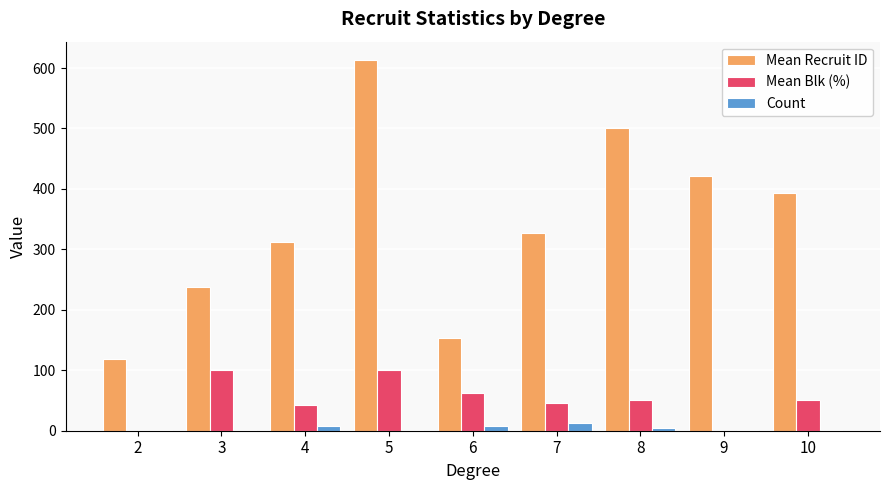

What is the spread (max minus min) of values at 7?

313.5